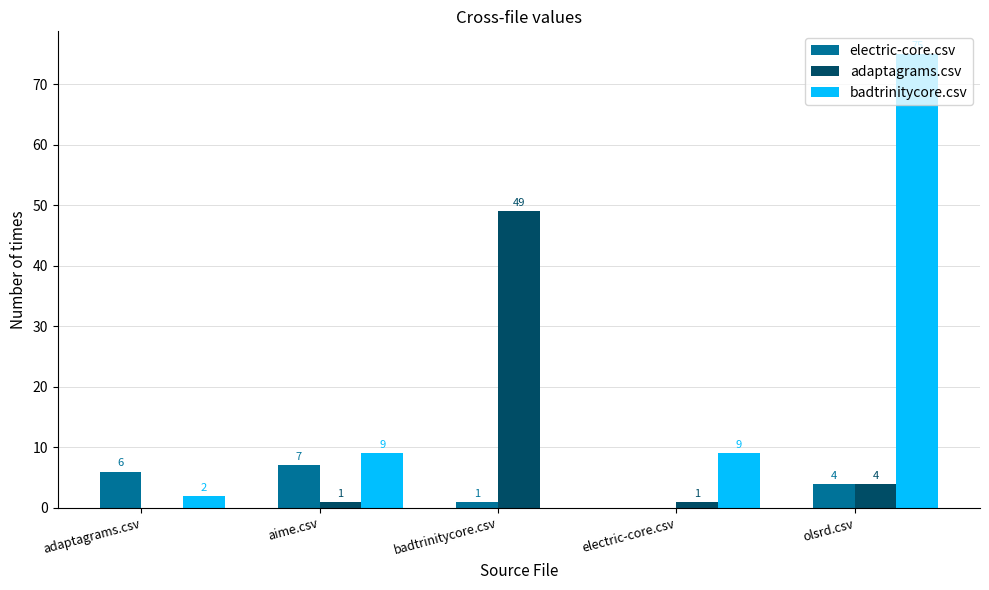

Between aime.csv and electric-core.csv, which series saw the biggest shift?

electric-core.csv